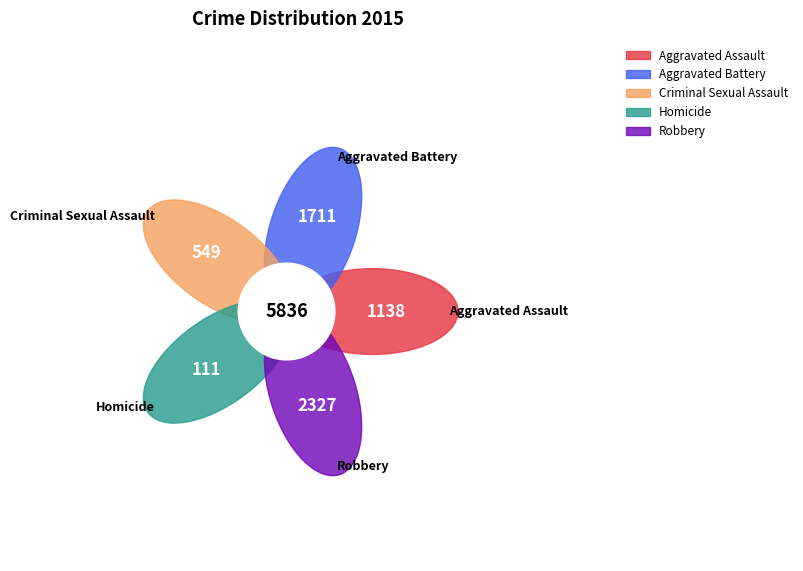

What percentage is the Criminal Sexual Assault slice, to the nearest percent?

9%